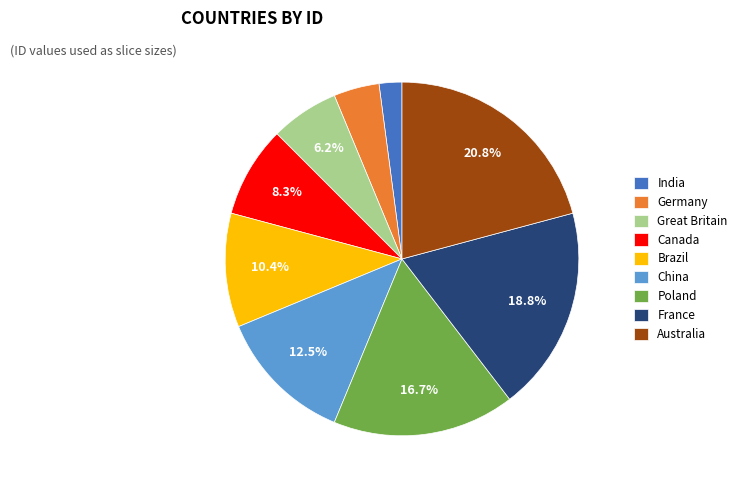

What percentage do China and Poland together represent?

29.2%